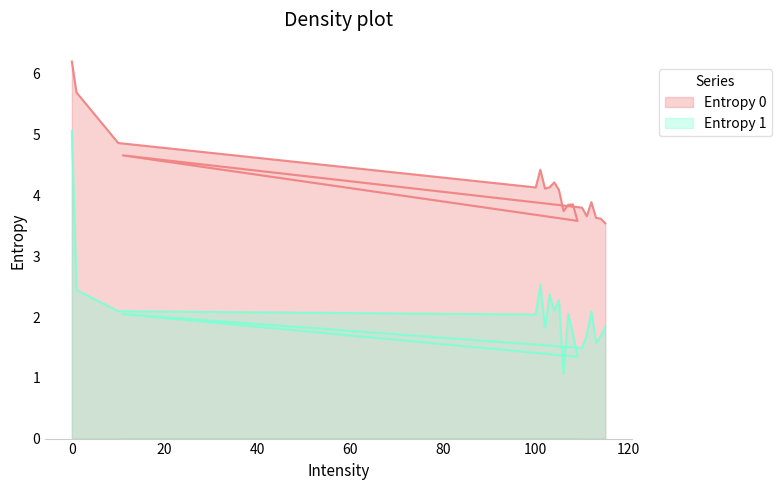

Which has a higher value, 102 or 111?

102